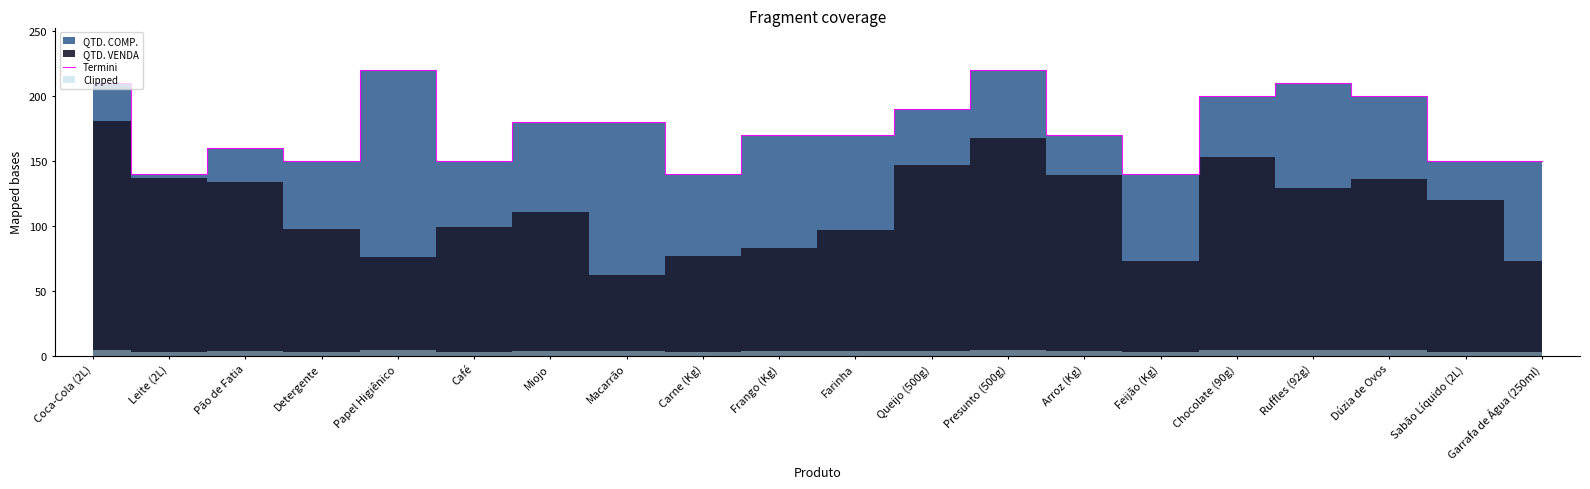

Does the chart have visible grid lines?

No